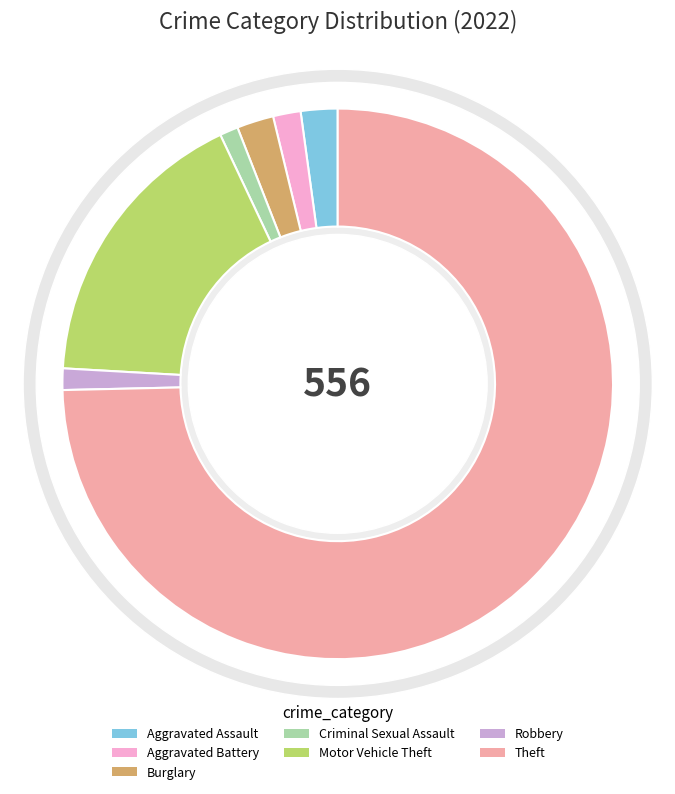

Which slice represents more than half of the pie?

Theft